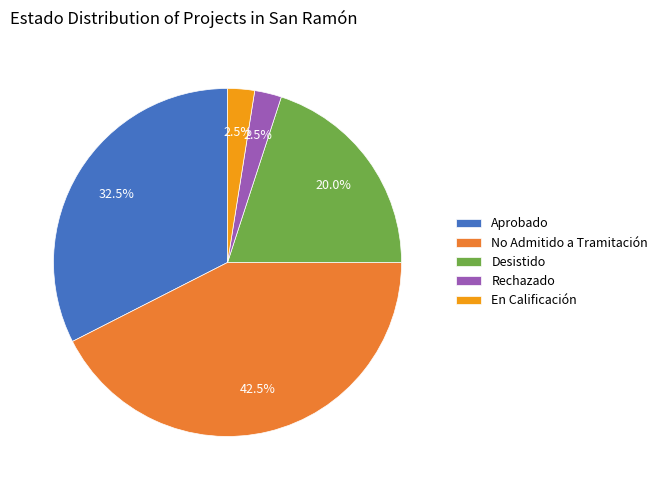

Approximately how many times larger is the value at Desistido compared to En Calificación?

8.0